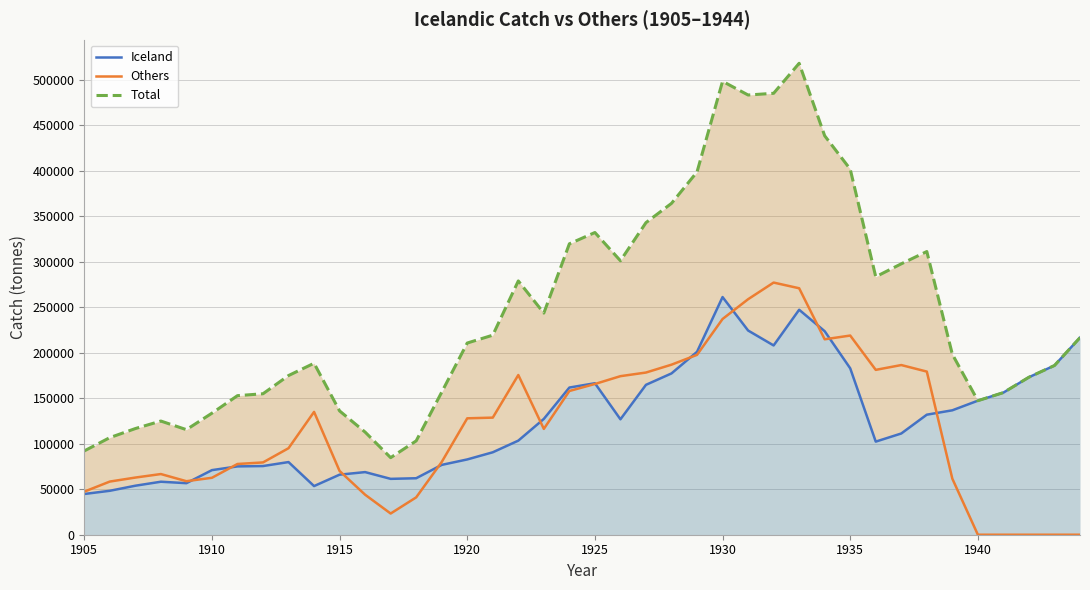

What value does the Total series have at 1935?

401891